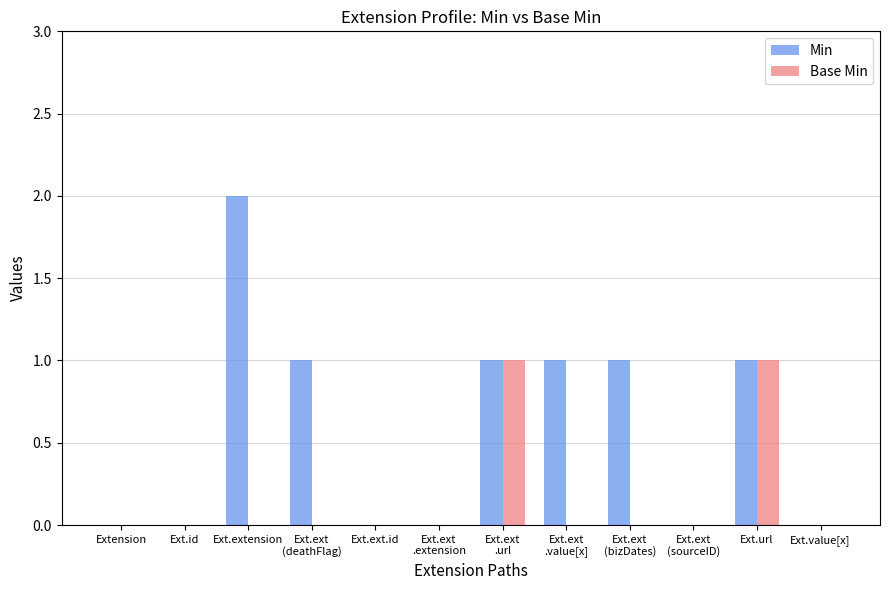

How many groups of bars are there?

12